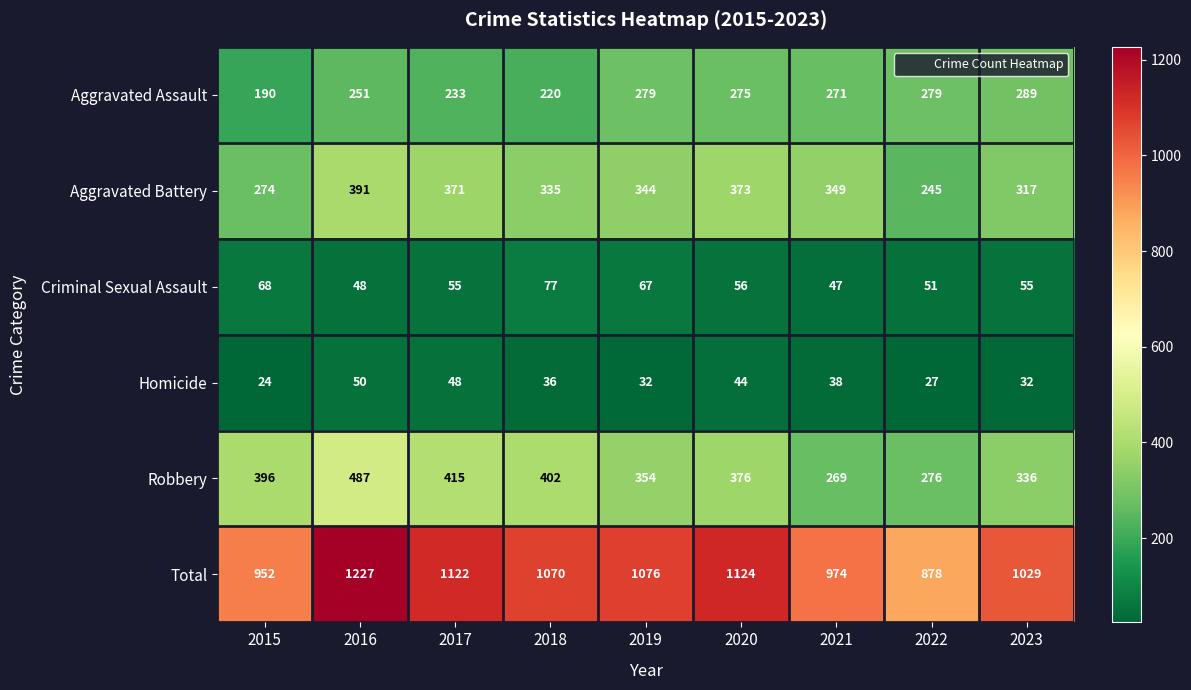

What is the difference between the maximum and minimum values in the Criminal Sexual Assault series?

30